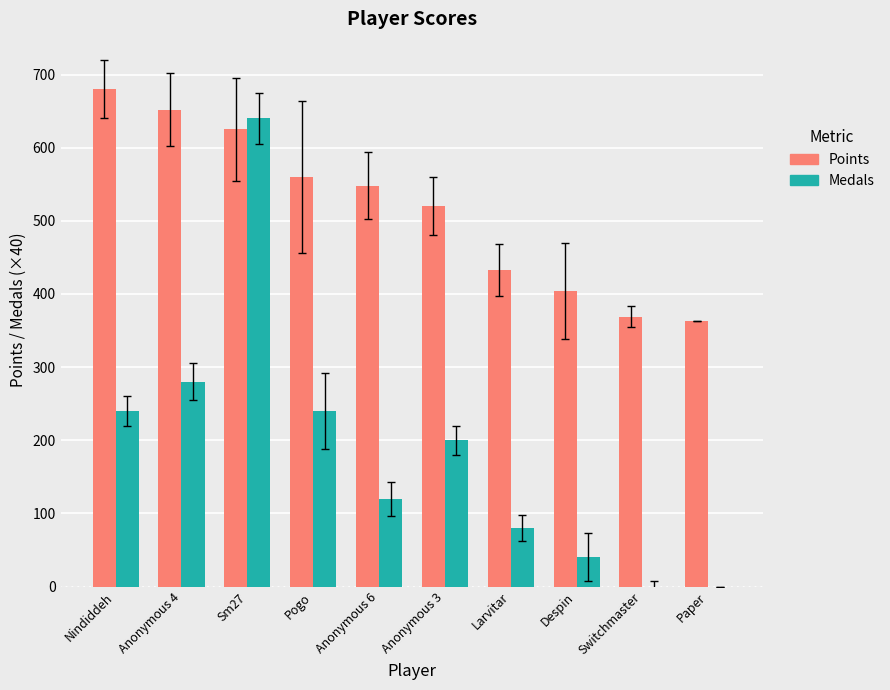

How many groups of bars are there?

10